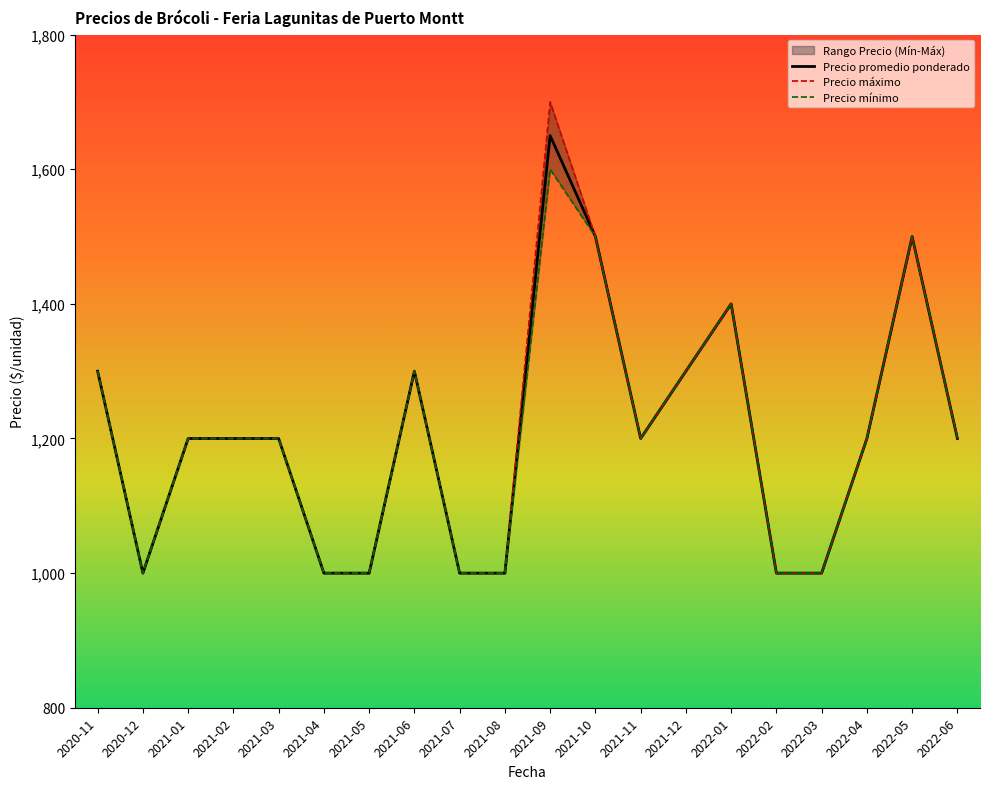

At which category does Precio mínimo reach its first local valley?

2020-12